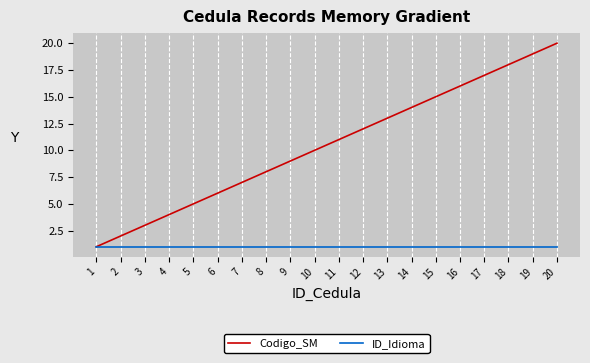

The ID_Idioma series shows 0 at 4. True or false?

False